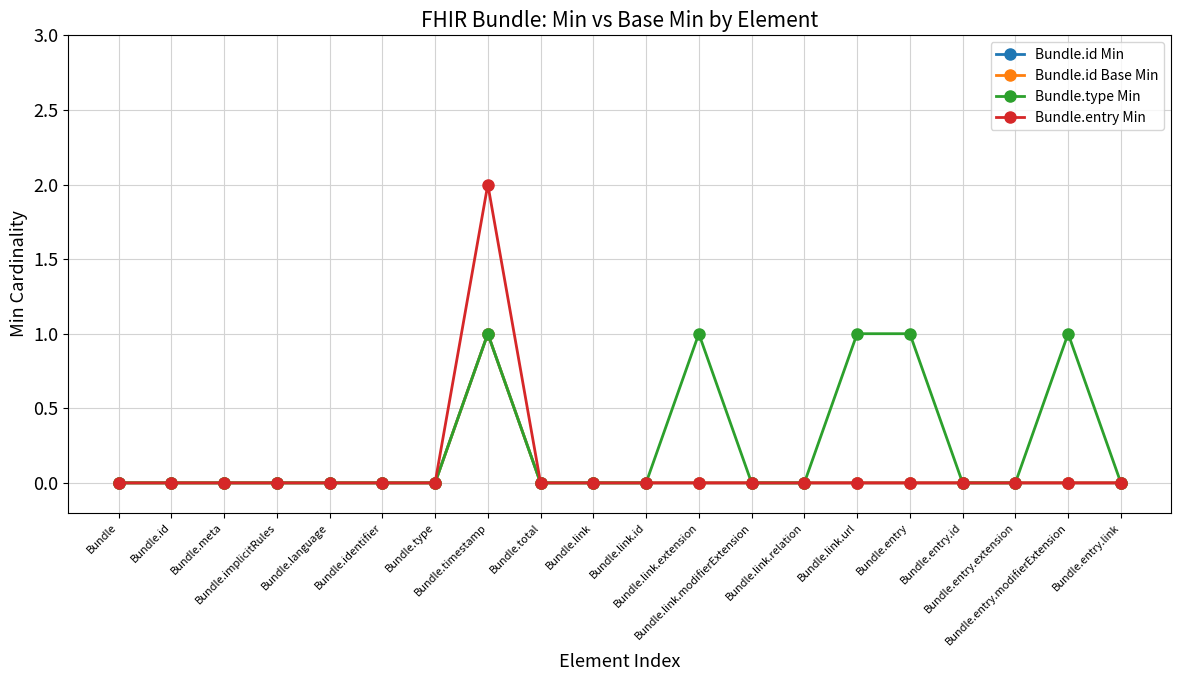

How many positive values does the Bundle.entry Min series have?

1